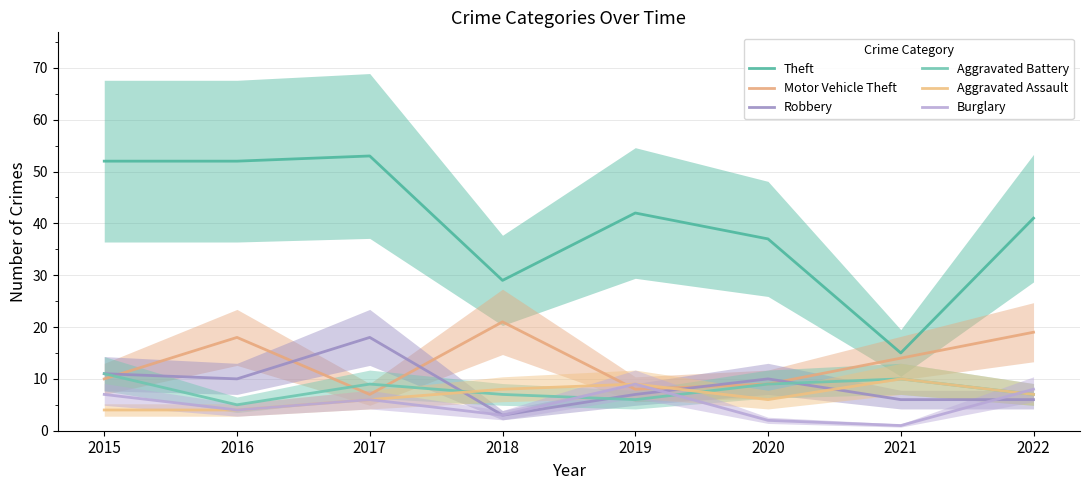

What is the total value across all series at 2021?

56